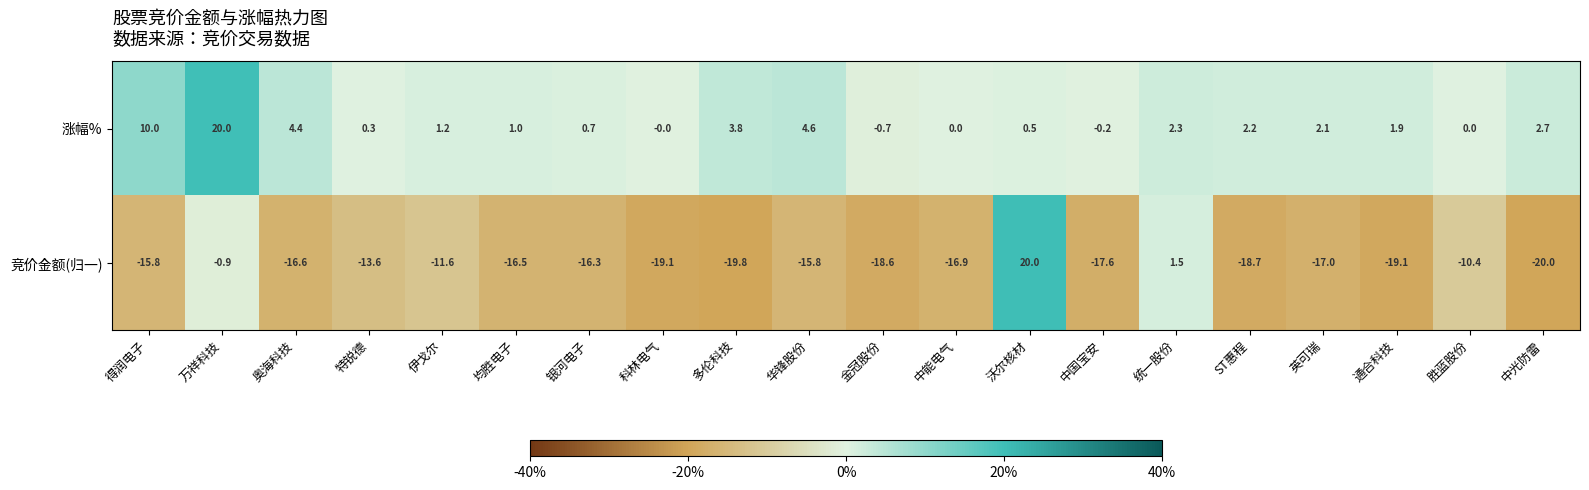

What is the smallest value displayed?

-20.0